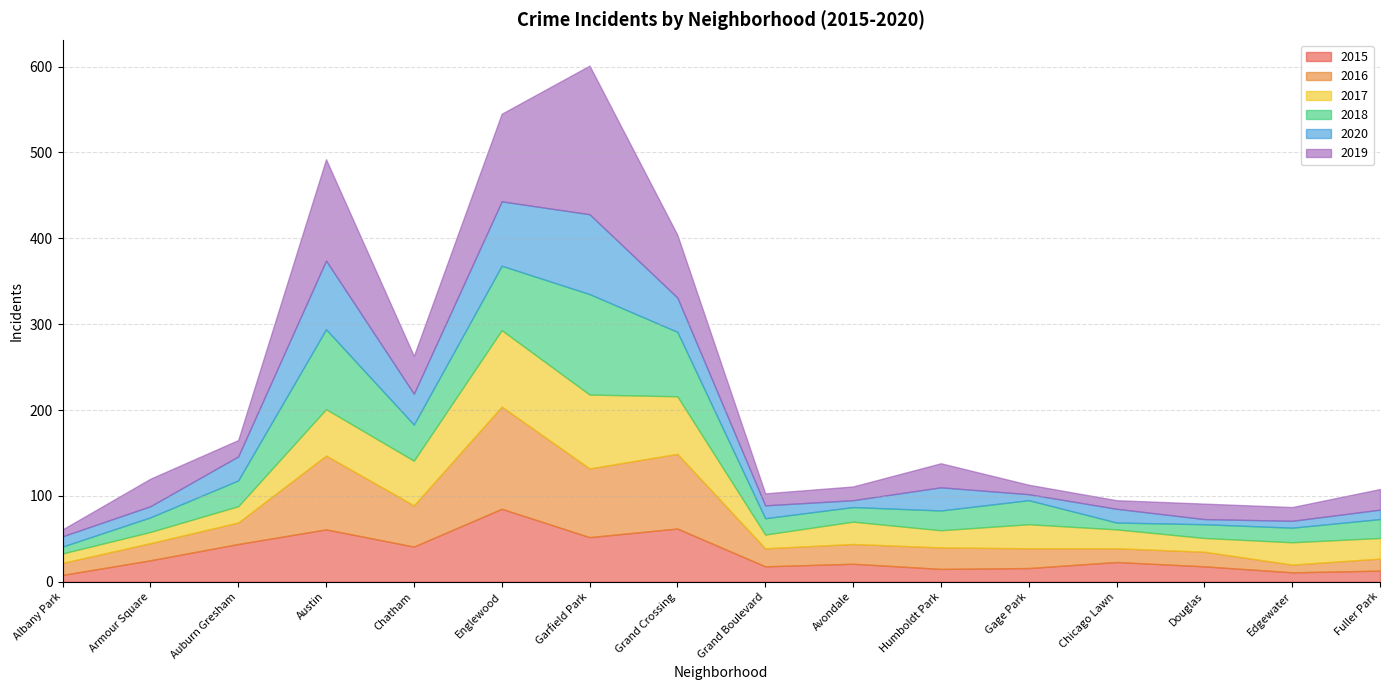

What is the maximum value for 2016?

119